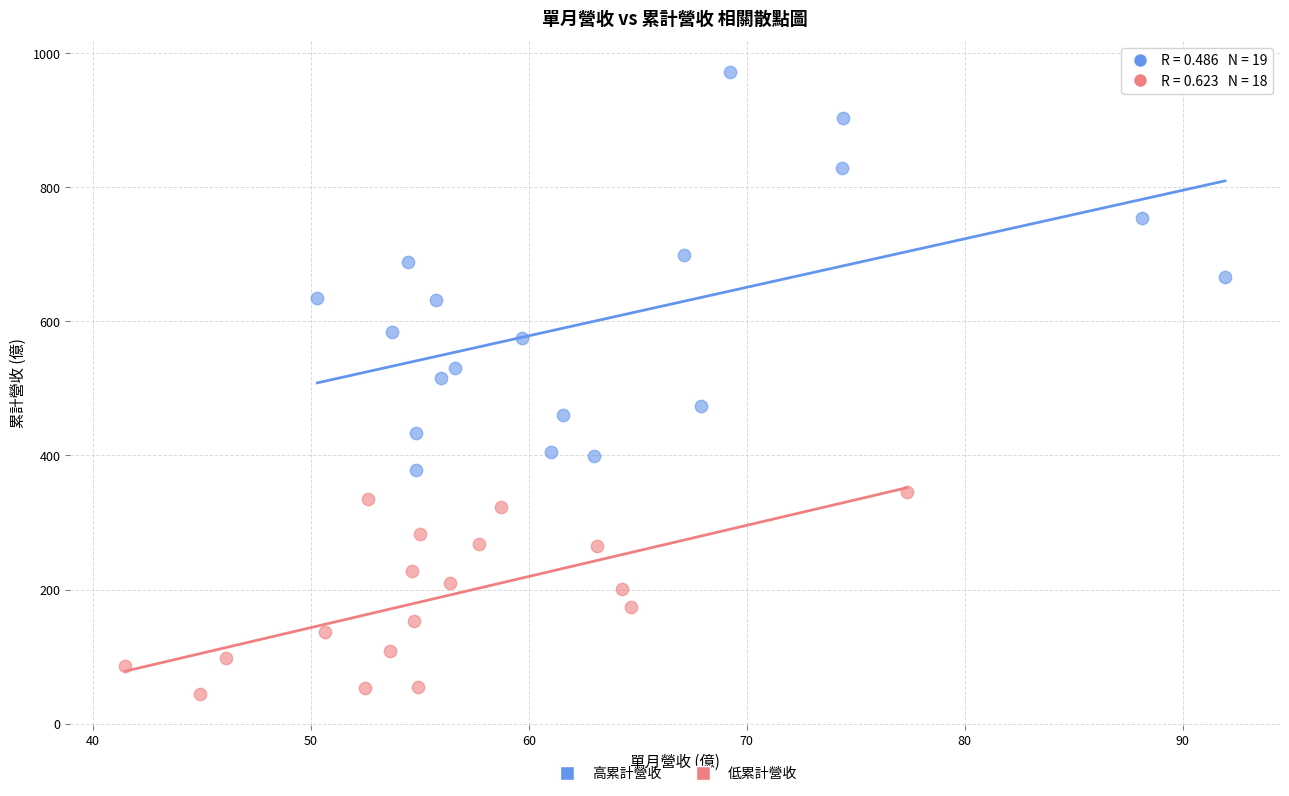

Which series contains the highest Y value?

高累計營收